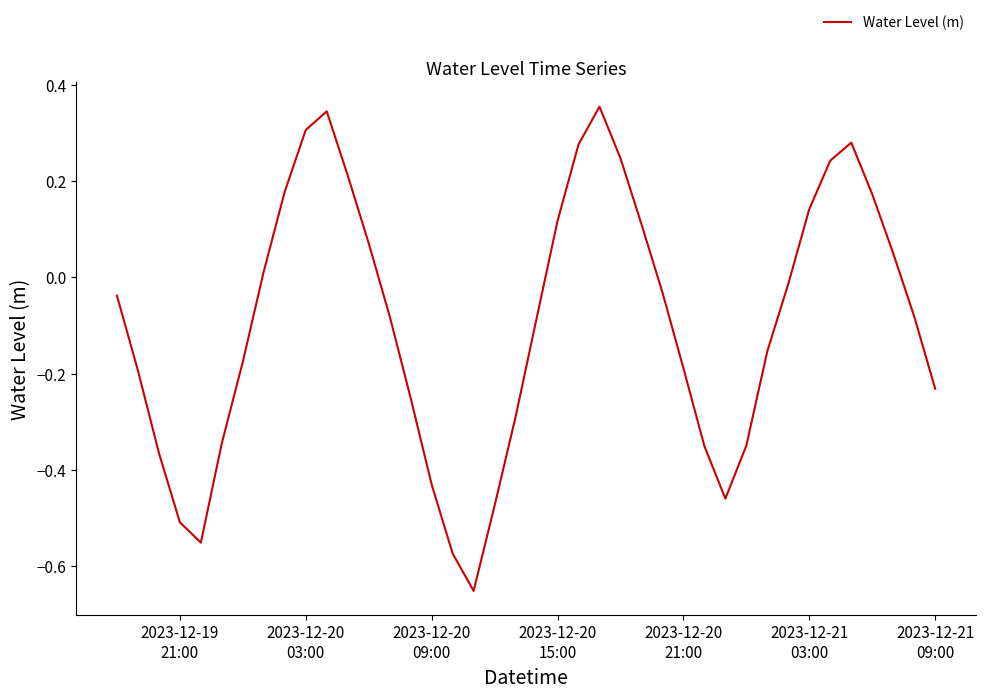

What is the maximum value shown in the chart?

0.4